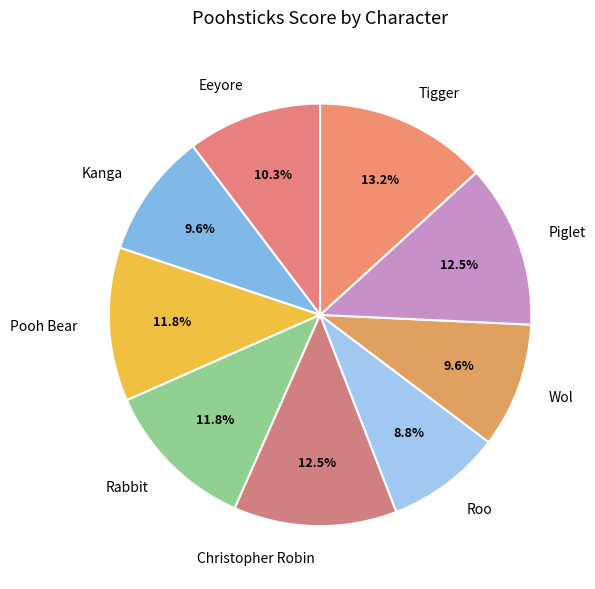

To the nearest percent, what portion does Tigger represent?

13%